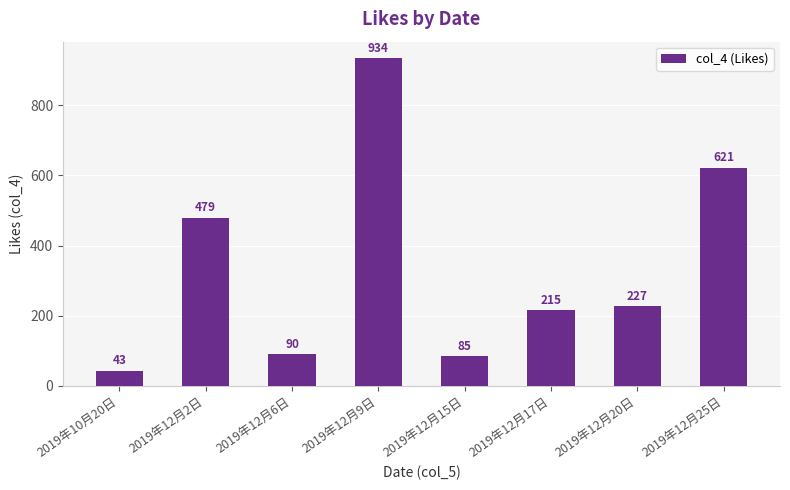

What is the change in value from 2019年12月6日 to 2019年12月9日?

+844